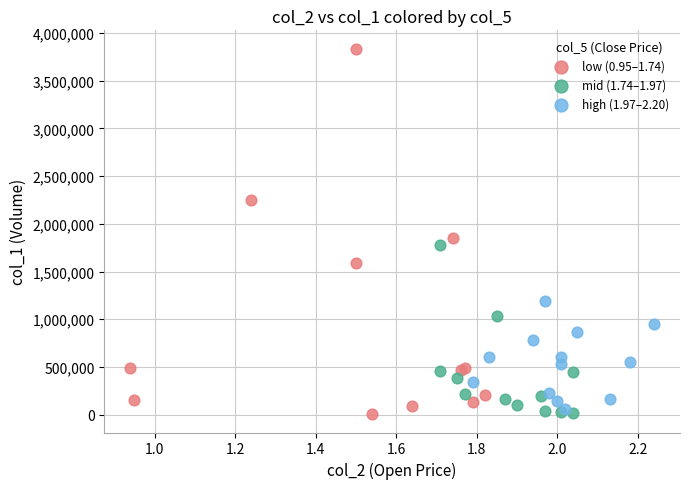

Which series reaches the maximum Y coordinate?

low (0.95–1.74)